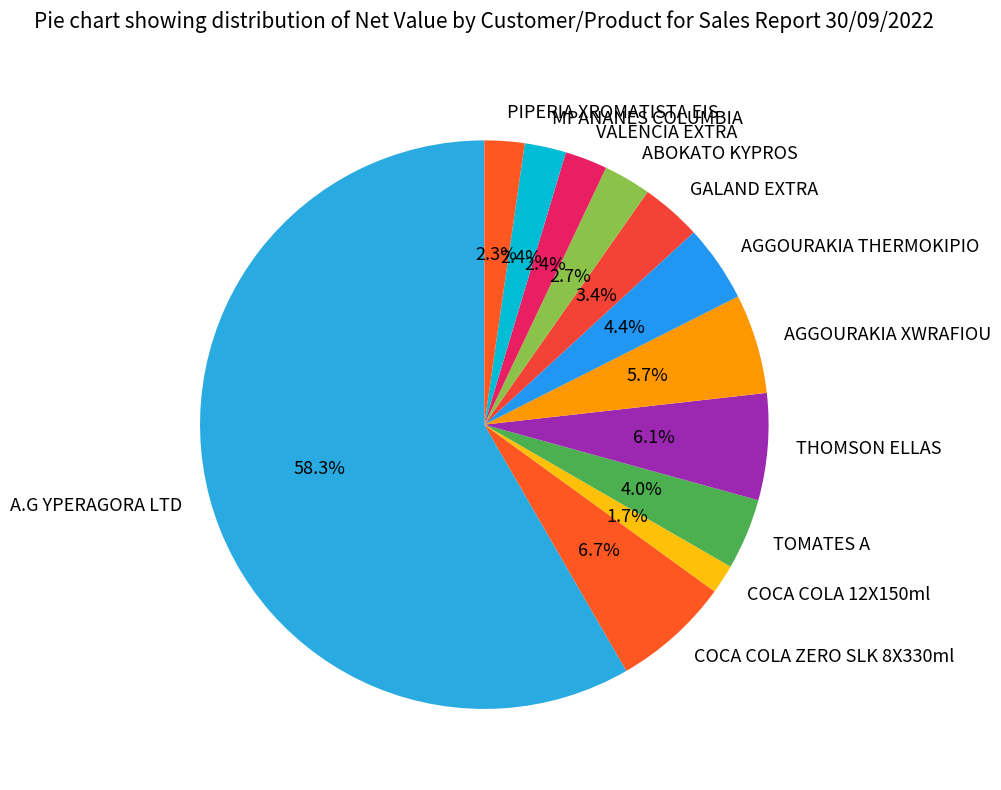

The THOMSON ELLAS slice represents 6% of the pie. True or false?

True